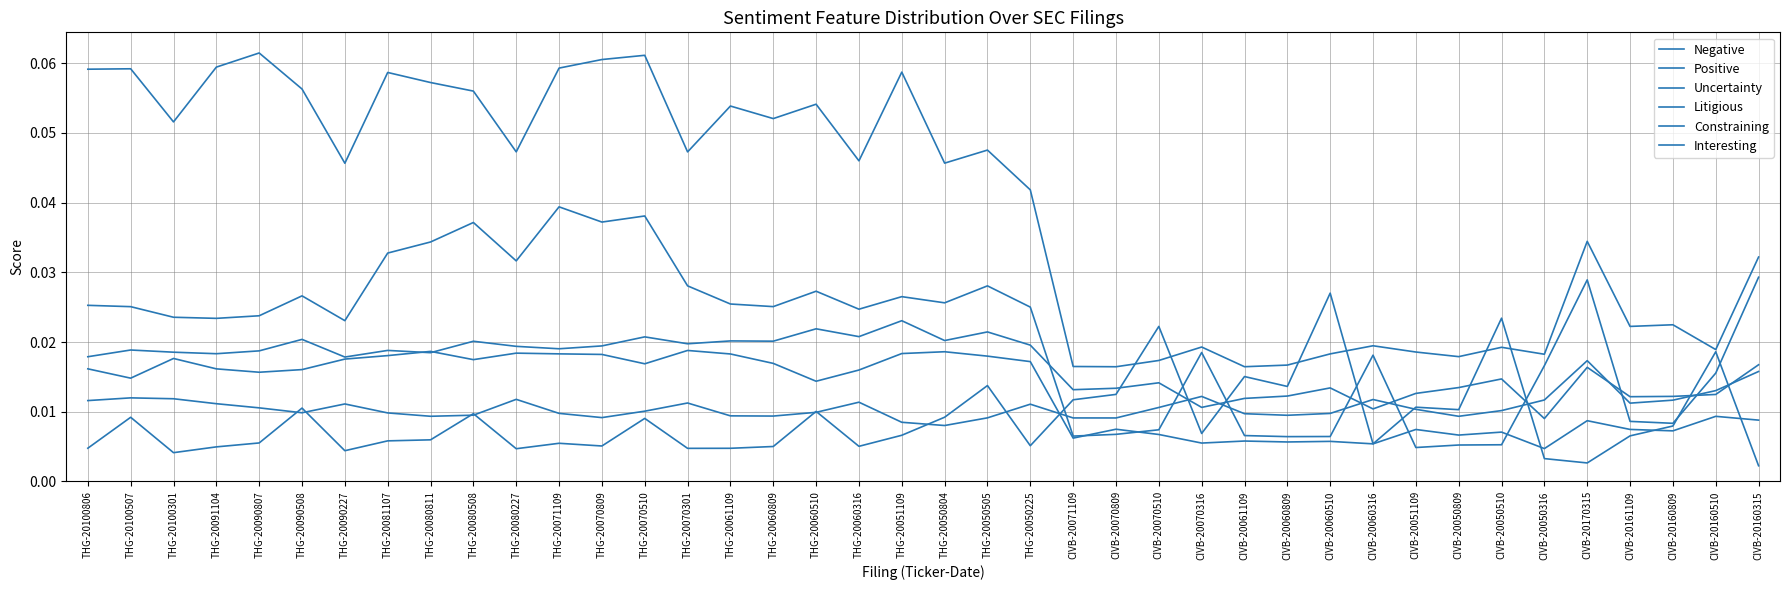

How many lines are shown in the chart?

6